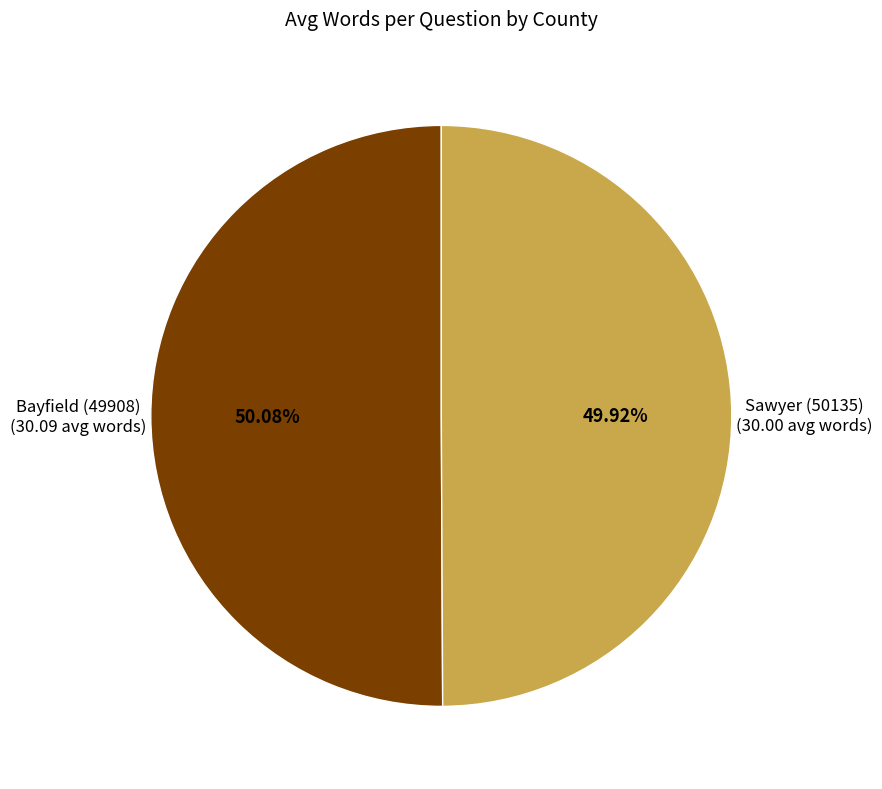

Is there a majority slice in this chart?

Yes